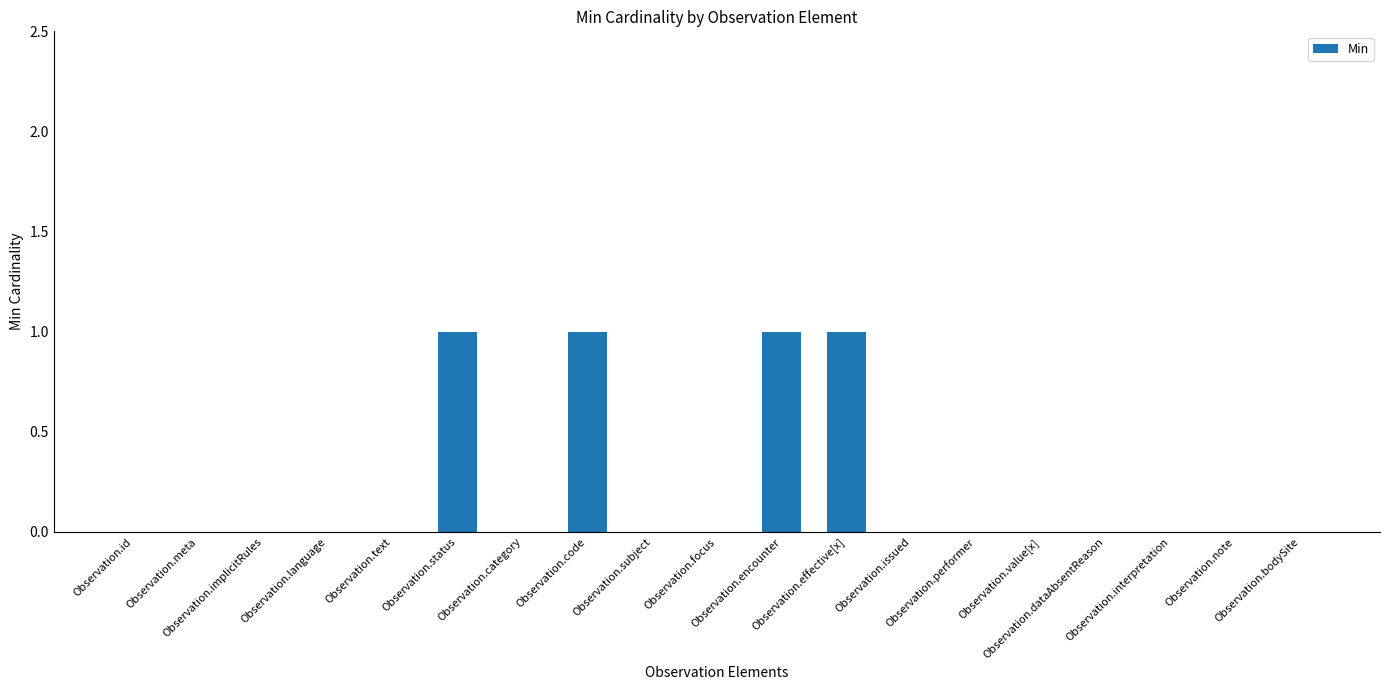

What is the sum of all values?

4